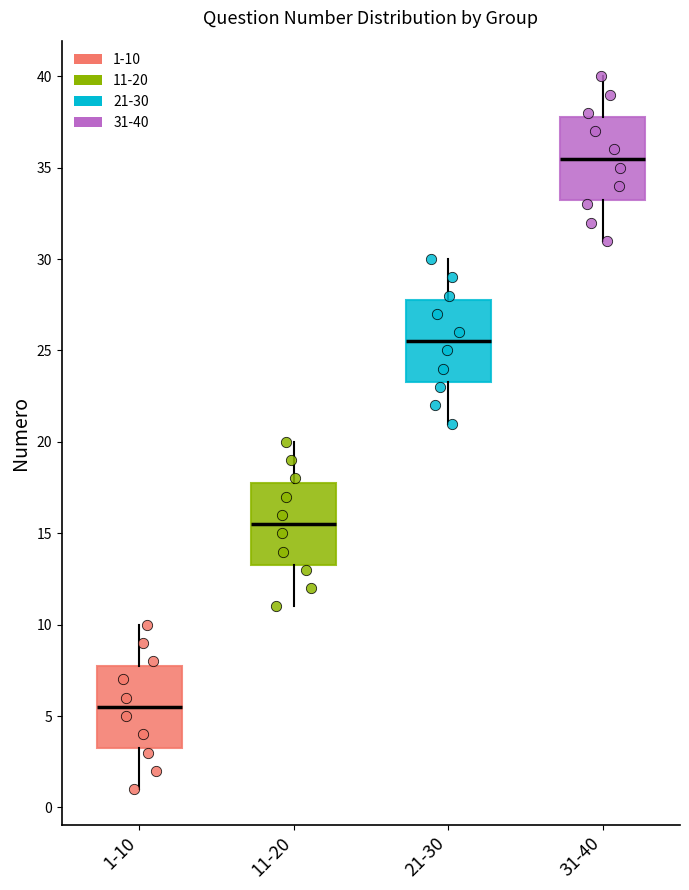

Reading left to right, read every box against the y-axis: the position of its median line, the range the box covers, and the ends of its whiskers. The values are not printed on the chart, so give them approximately, as read against the axis.

1-10: median 5.5, box 3.5 to 8.0, whiskers 1.0 to 10.0
11-20: median 15.5, box 13.5 to 18.0, whiskers 11.0 to 20.0
21-30: median 25.5, box 23.5 to 28.0, whiskers 21.0 to 30.0
31-40: median 35.5, box 33.5 to 38.0, whiskers 31.0 to 40.0